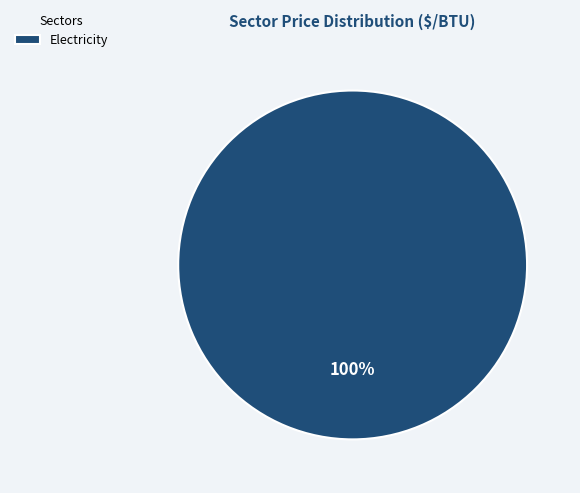

Does any single category account for the majority?

Yes